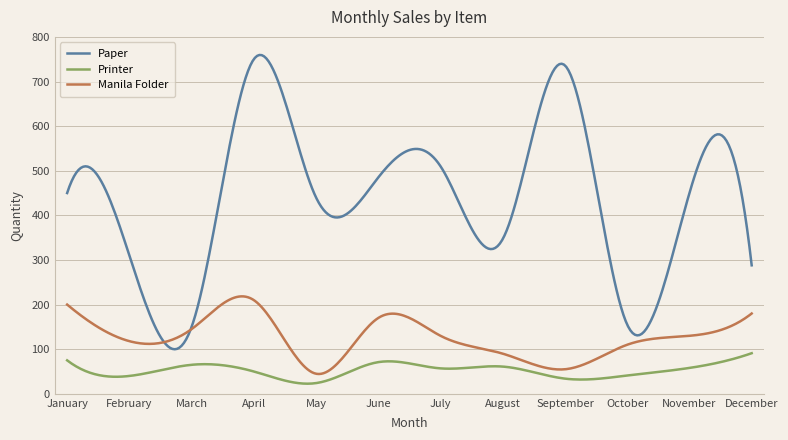

What is the difference between the maximum and minimum values in the Manila Folder series?

174.0